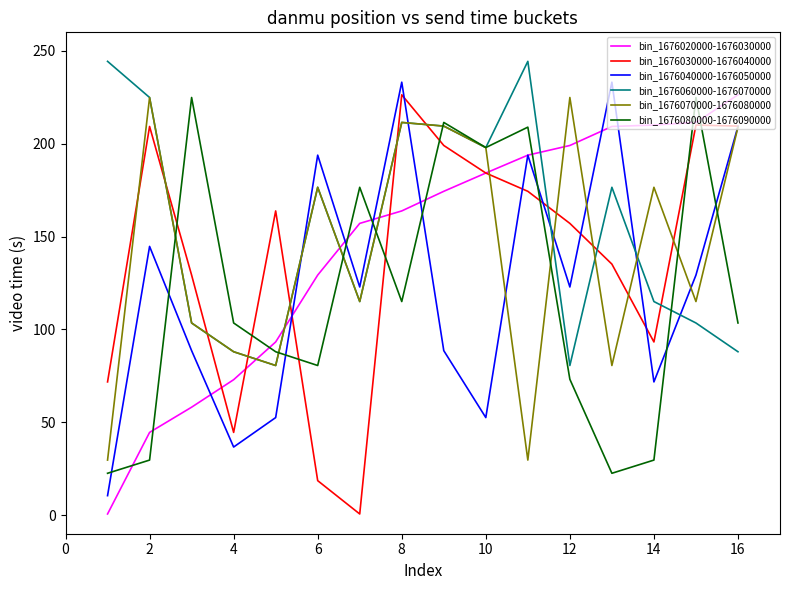

Which series ends up on top after the final intersection of bin_1676070000-1676080000 and bin_1676020000-1676030000?

bin_1676020000-1676030000